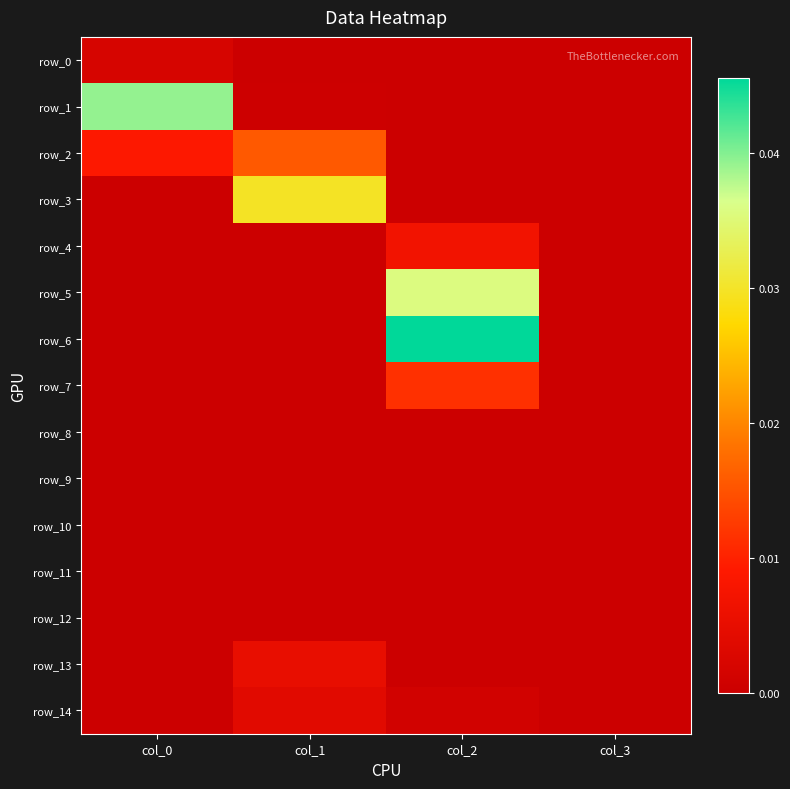

The row_12 series shows -0.0 at col_3. True or false?

False